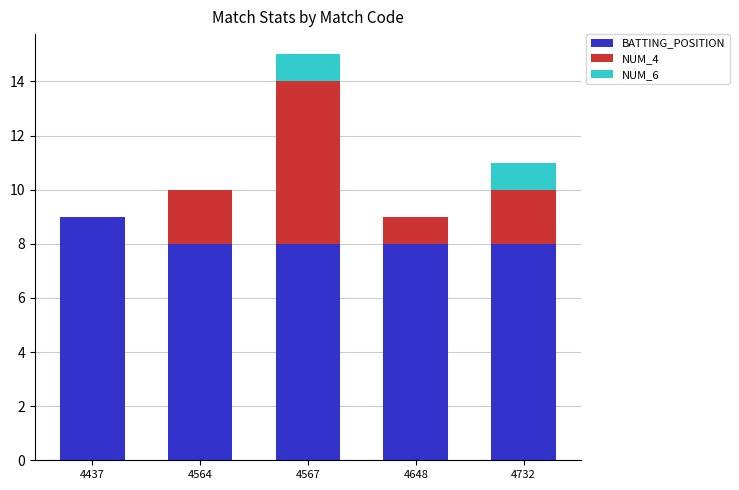

What is the total value across all series at 4564?

10